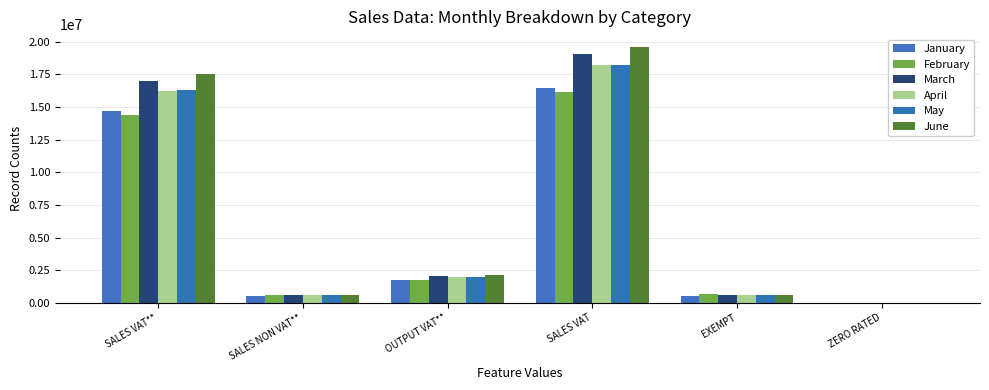

Which has a higher value, SALES NON VAT** or EXEMPT?

SALES NON VAT**